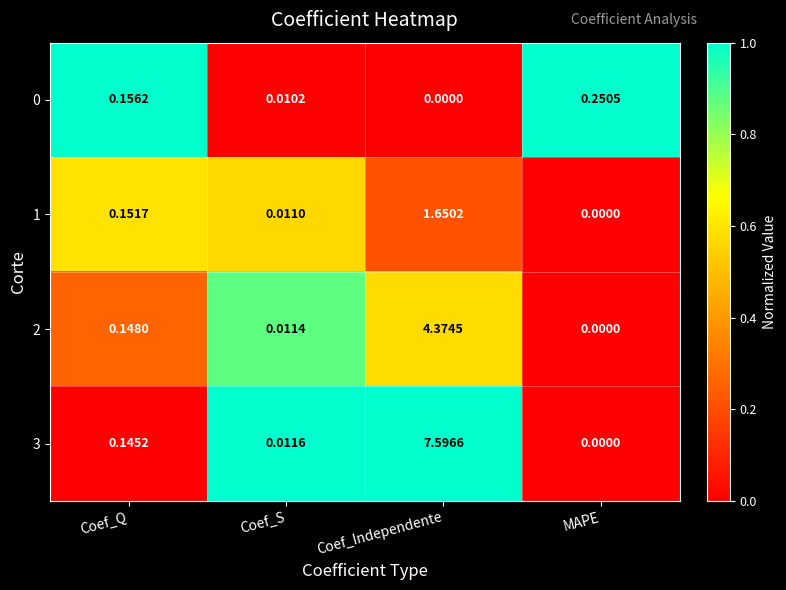

List the labels in order of 3 value, largest first.

Coef_Independente, Coef_Q, Coef_S, MAPE